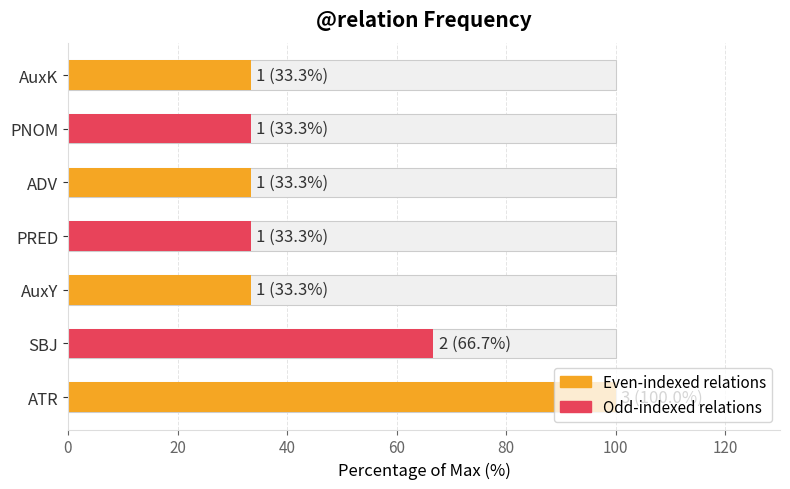

Does the chart contain any negative values?

No